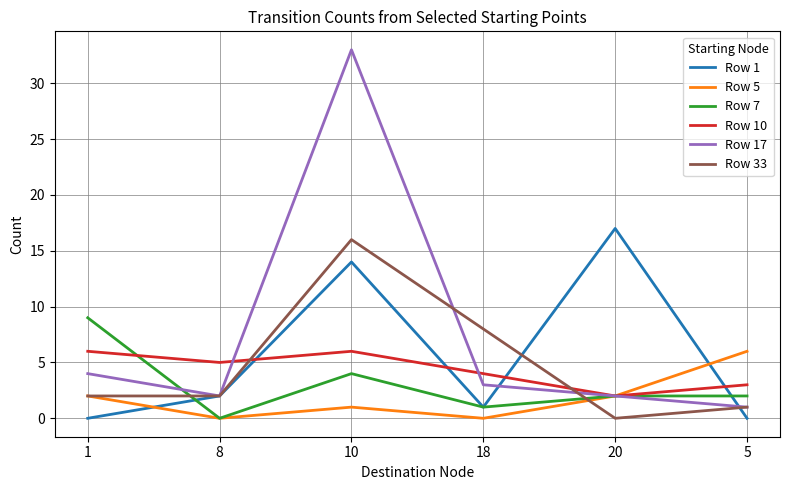

True or false: Row 1 has a value of 26 at 20.

False